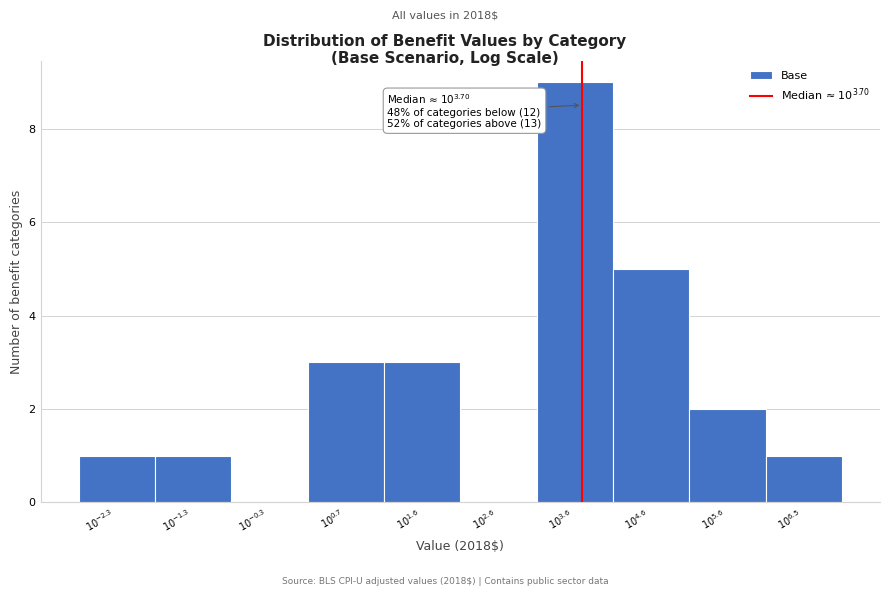

What is the maximum value shown in the chart?

9